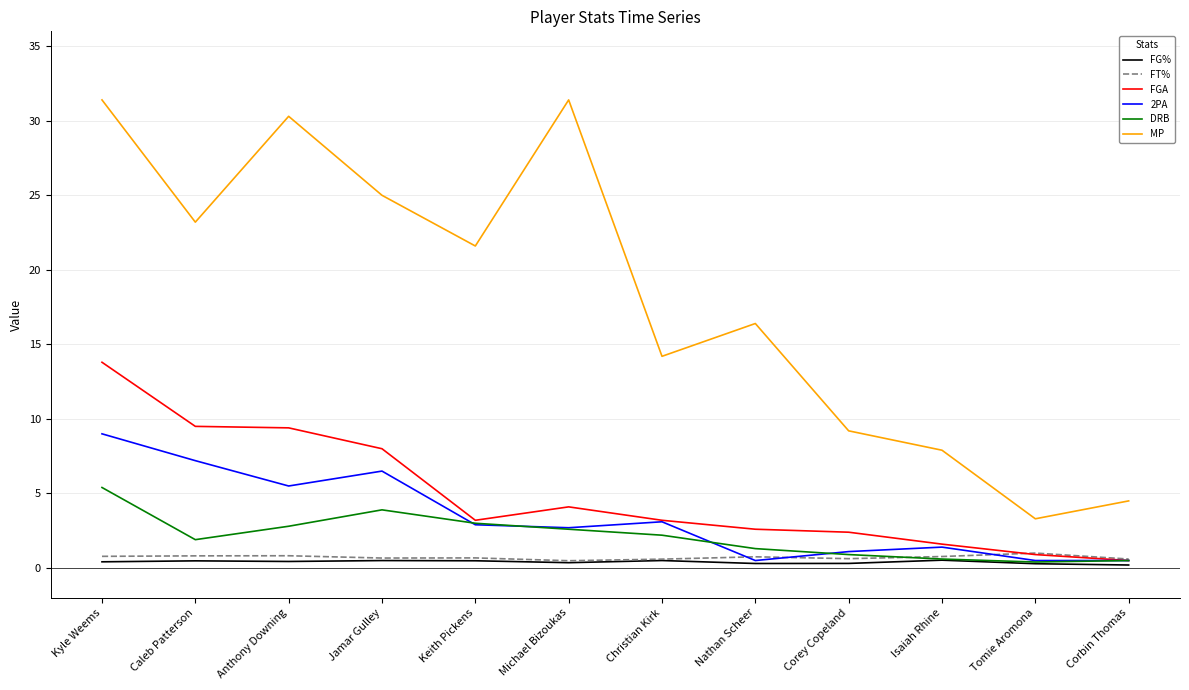

How many lines are shown in the chart?

6